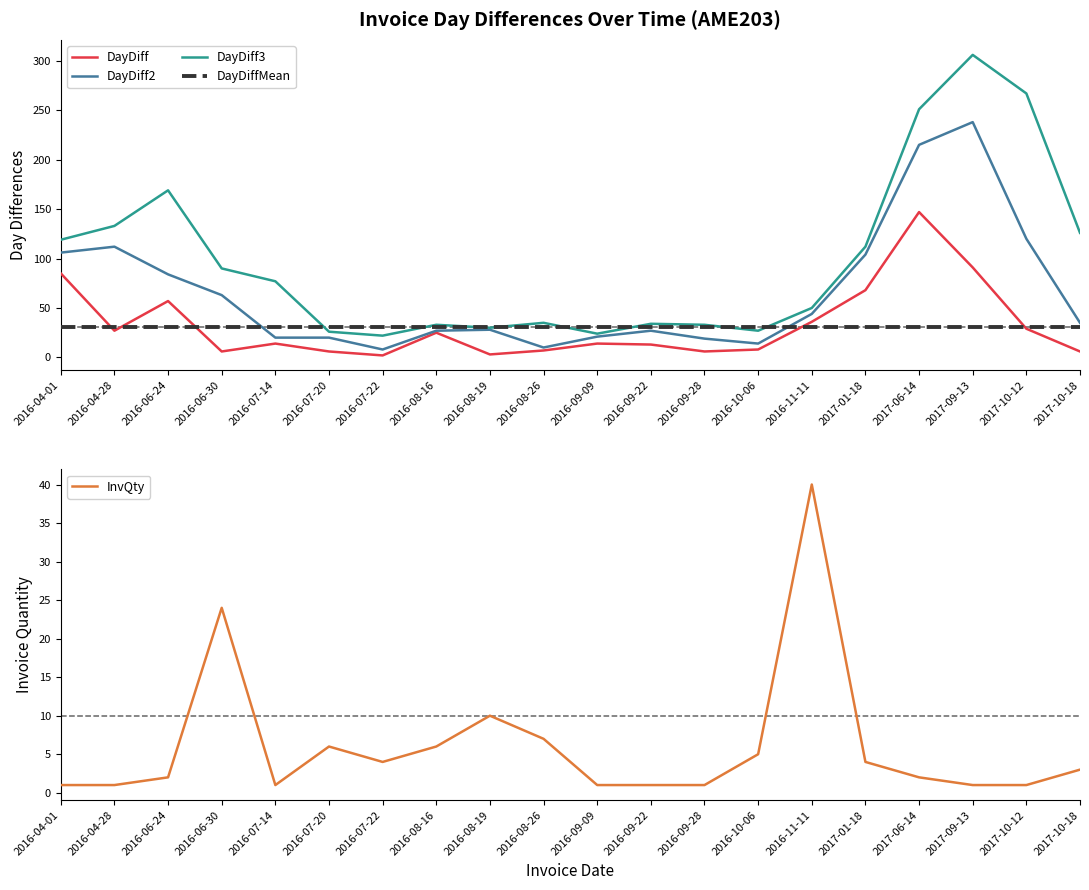

What are all the series names shown in the legend?

DayDiff, DayDiff2, DayDiff3, DayDiffMean, InvQty